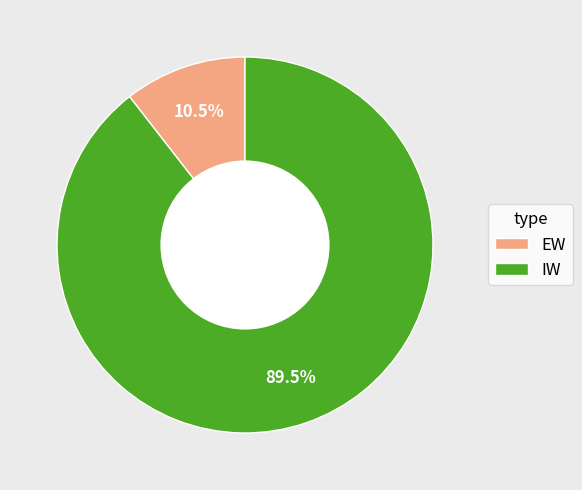

True or false: EW accounts for 3% of the total.

False